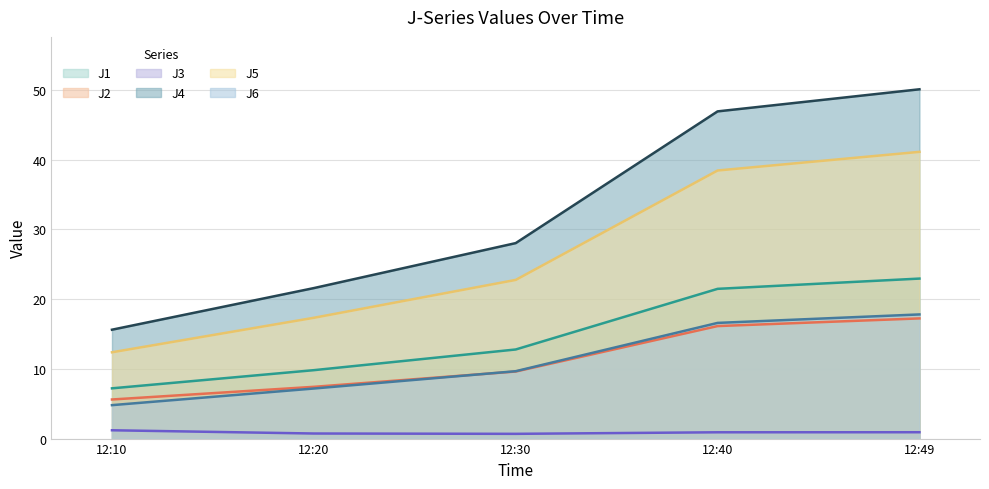

True or false: J5 and J6 intersect in this chart.

False